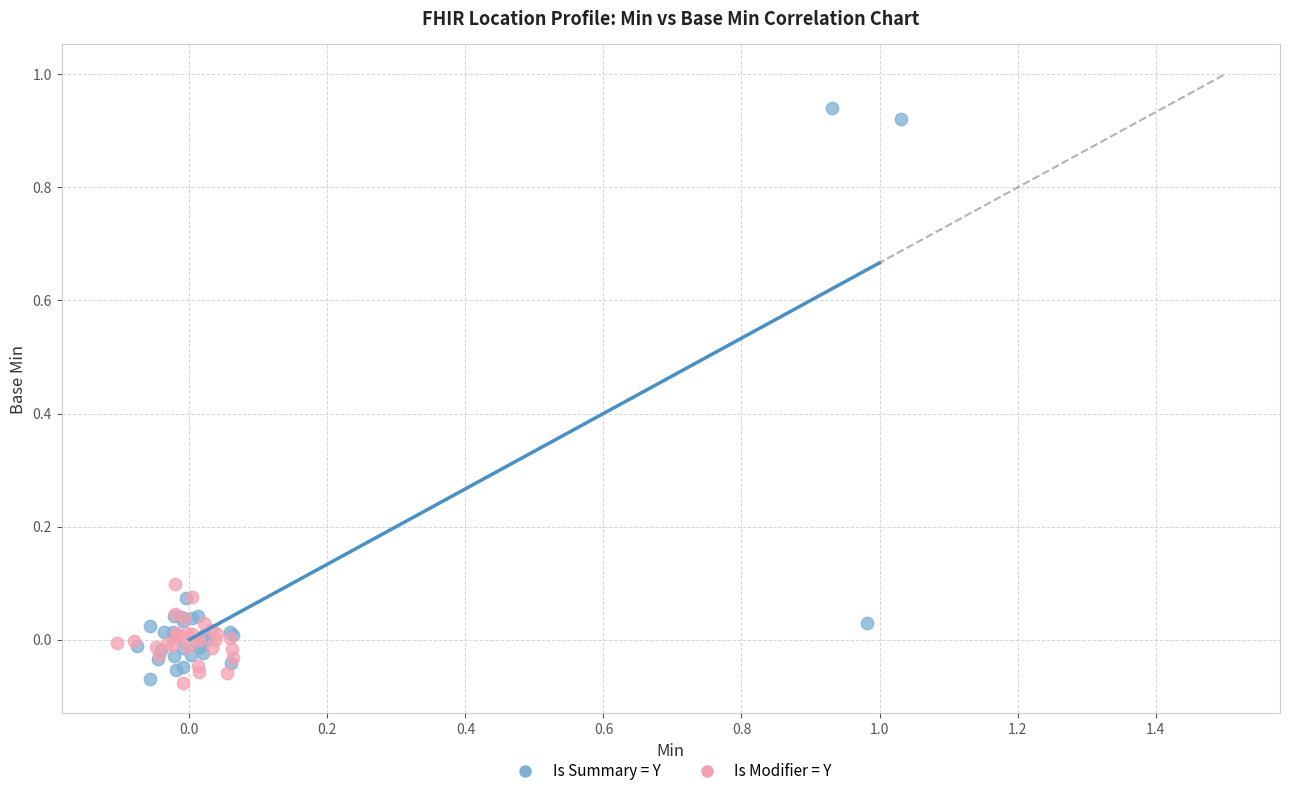

Which series has the largest Y range (max minus min)?

Is Summary = Y